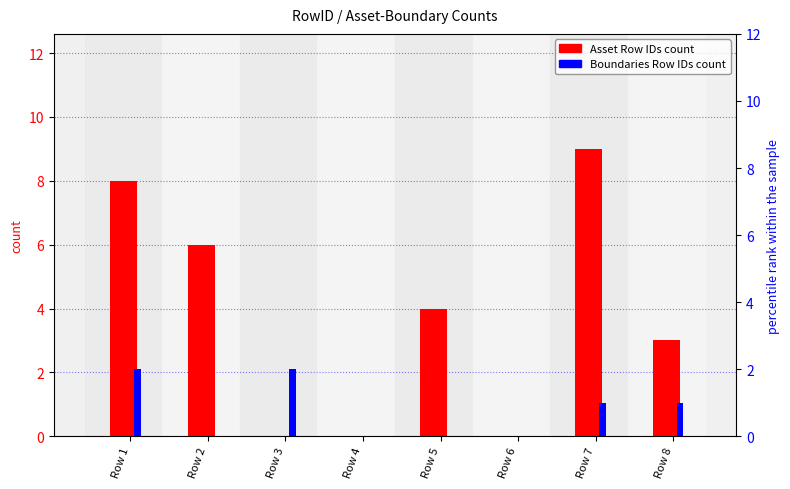

Reading left to right, transcribe all the data shown in this chart.

Asset Row IDs count: 8	6	0	0	4	0	9	3
Boundaries Row IDs count: 2	0	2	0	0	0	1	1